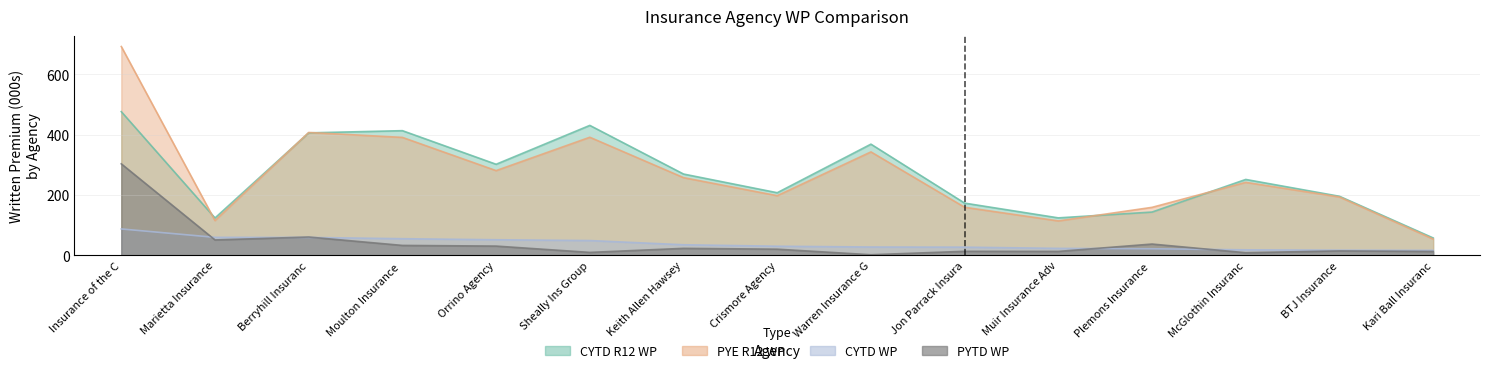

What position from the left is Orrino Agency?

5